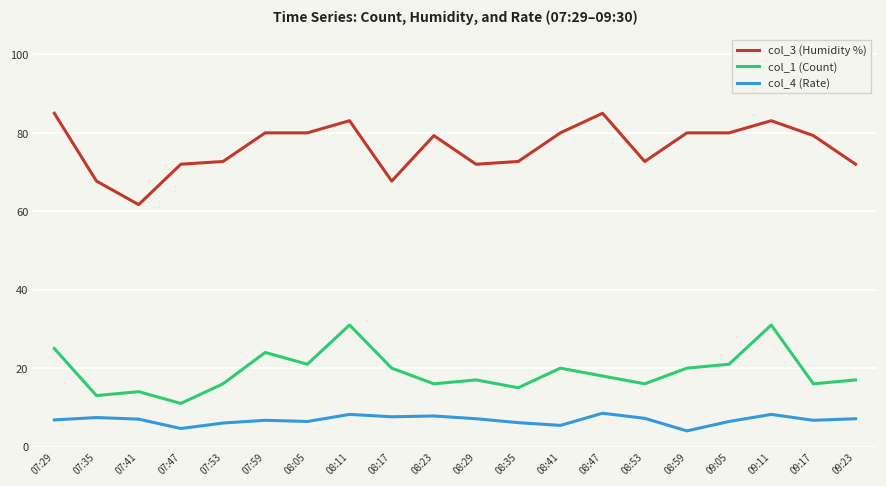

What is the maximum value for col_4 (Rate)?

8.5